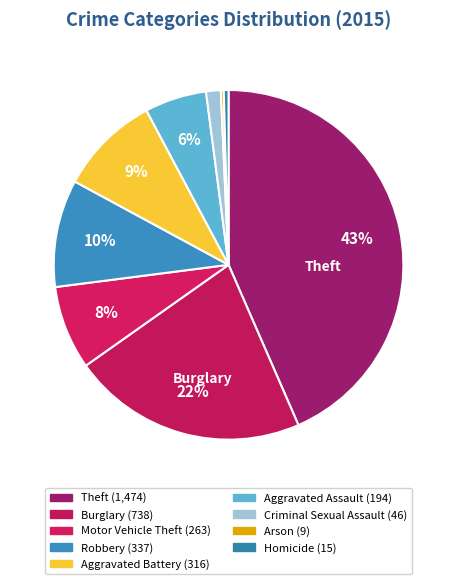

What portion of the pie excludes Robbery?

90.1%